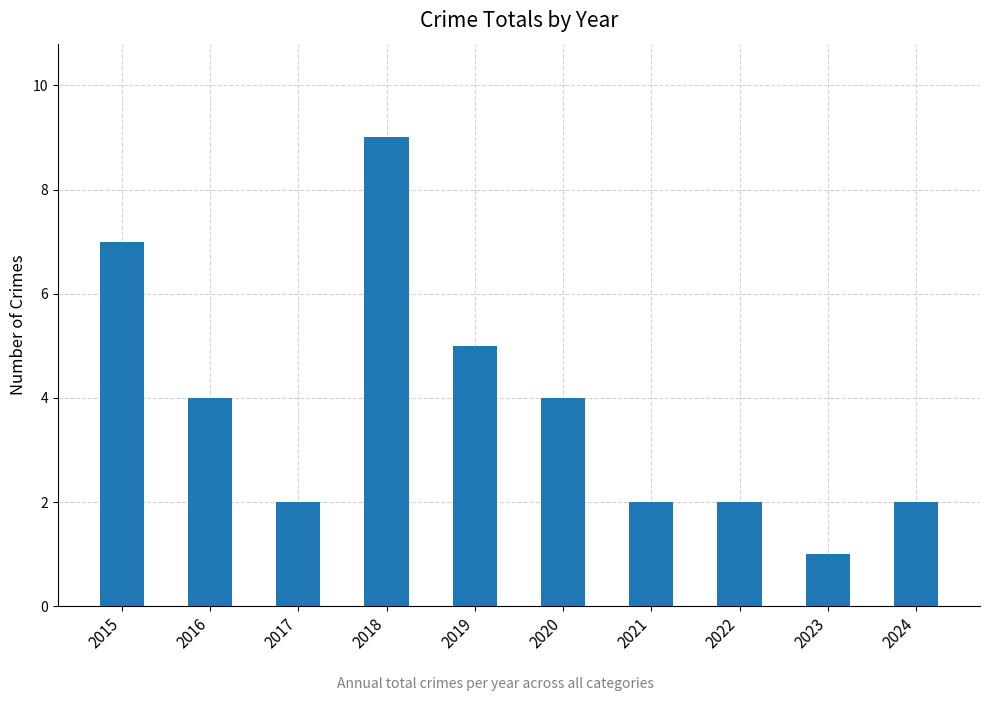

What is the change in value from 2018 to 2020?

-5